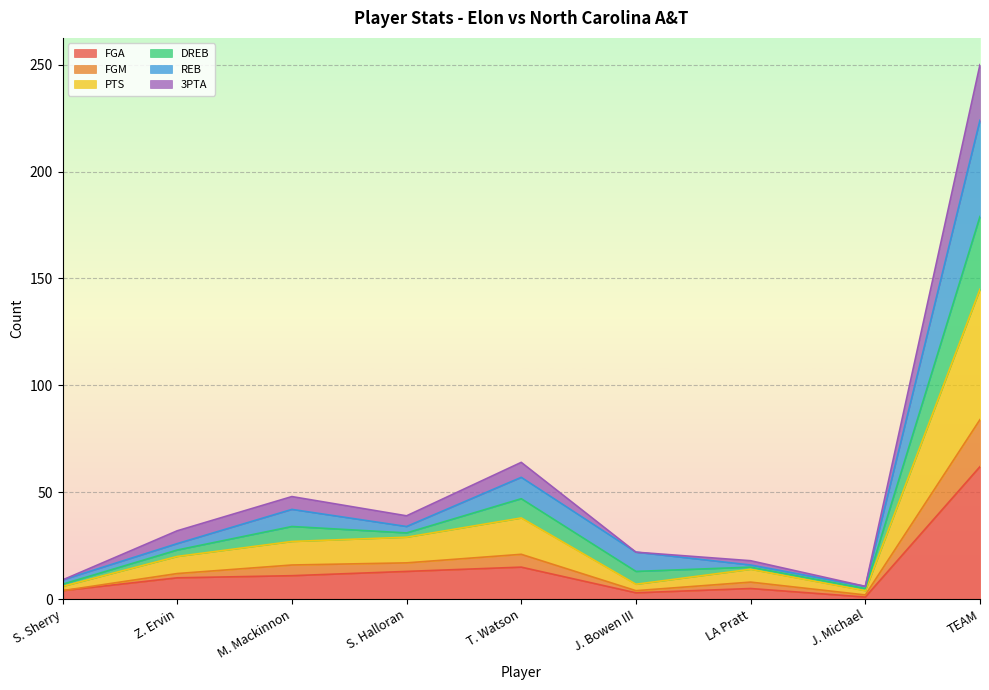

What is the highest value of the FGA series?

62